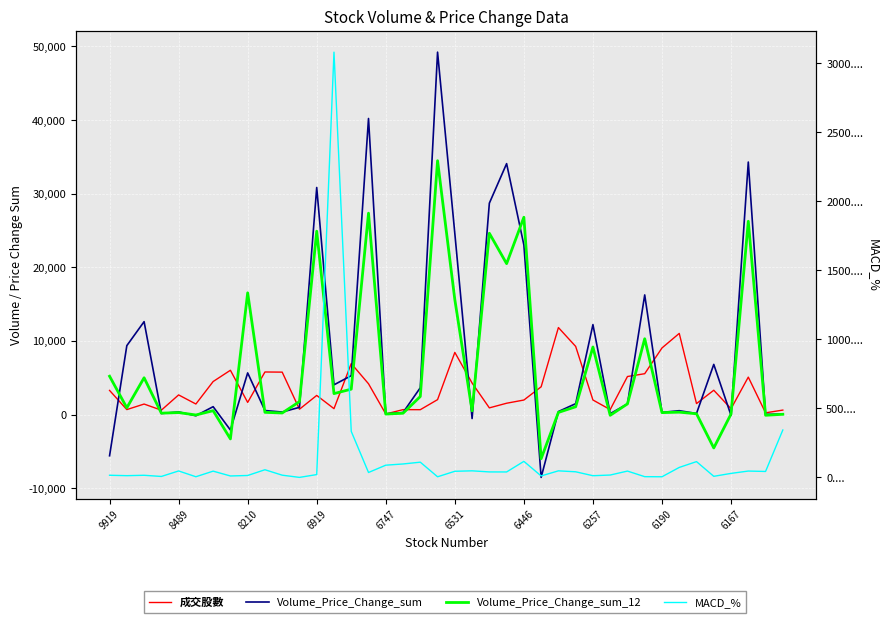

Where is the first local maximum for MACD_%?

8210